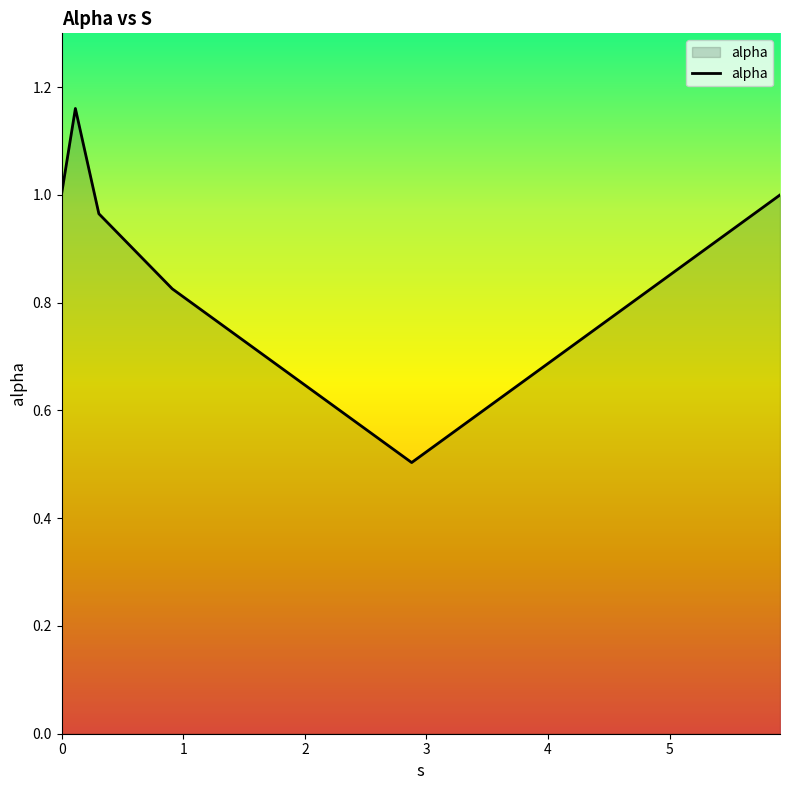

How many lines are shown in the chart?

1